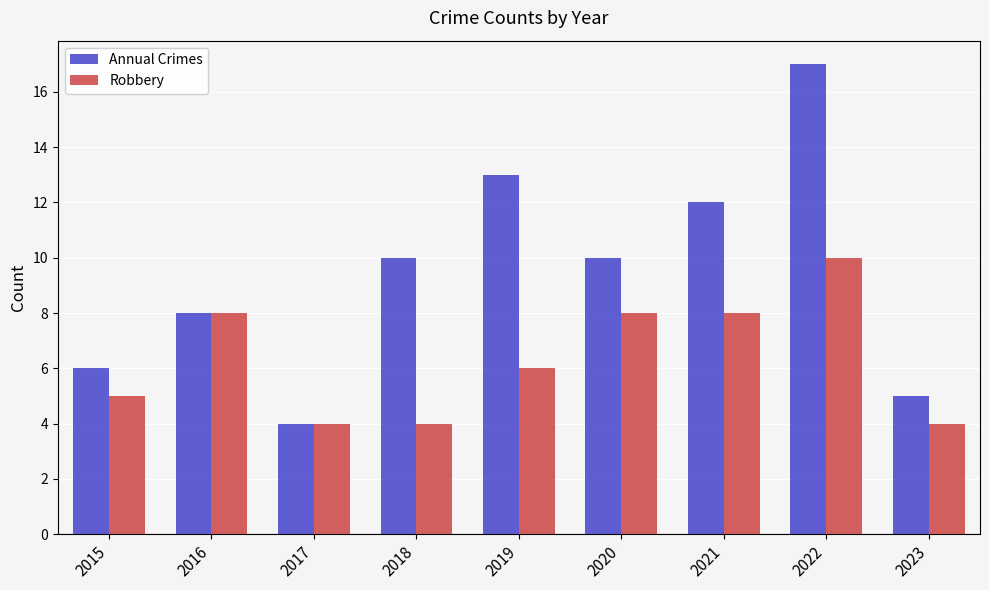

True or false: Annual Crimes has a value of 13 at 2019.

True